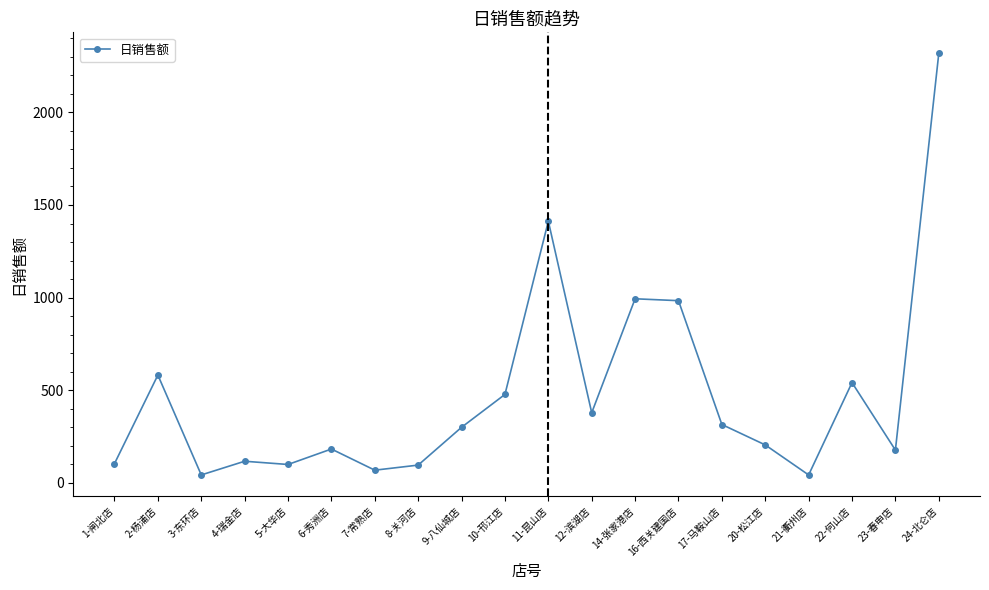

What is the change in value from 8-关河店 to 9-八仙城店?

+204.0